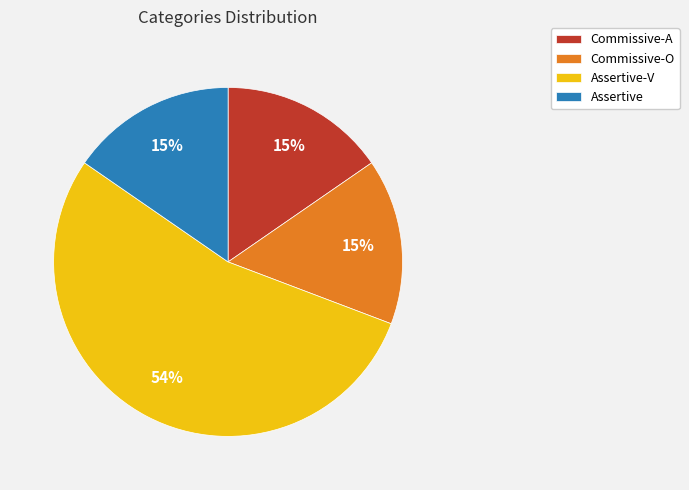

Does Assertive account for over 50% of the chart?

No